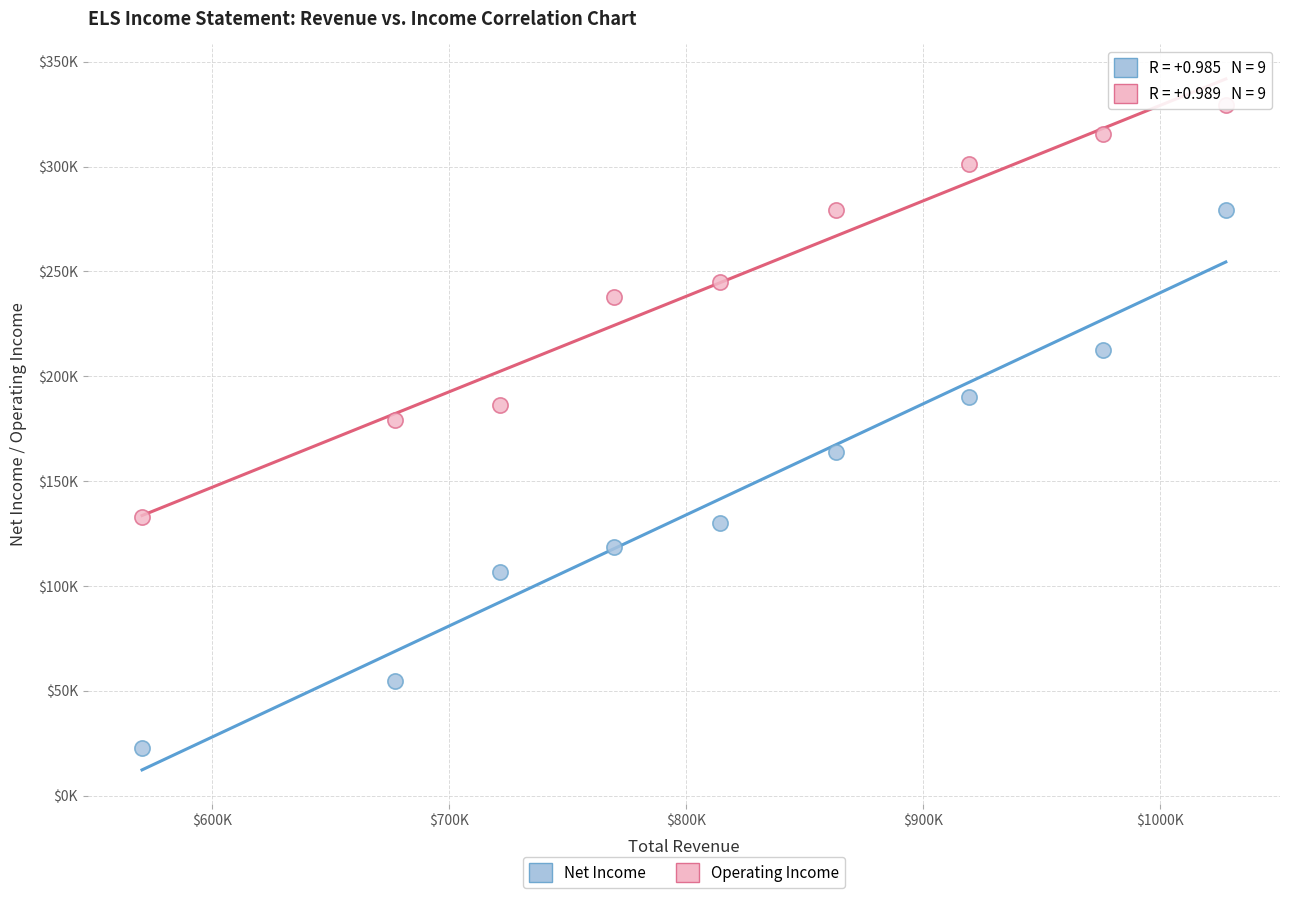

What are all the series names shown in the legend?

Net Income, Operating Income